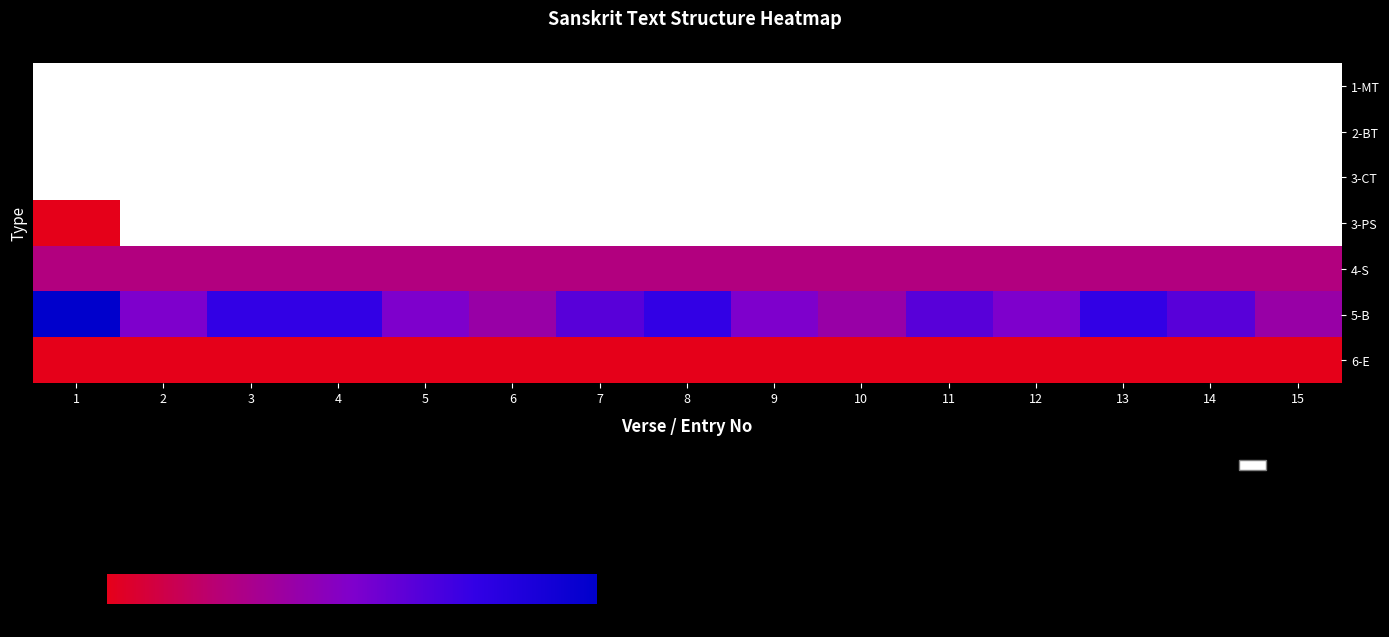

Count the number of categories in the chart.

15